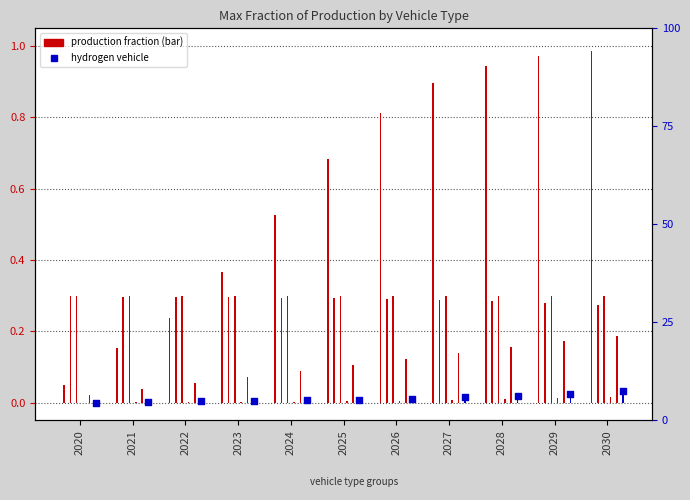

What is the total value across all series at 2025?

1.4